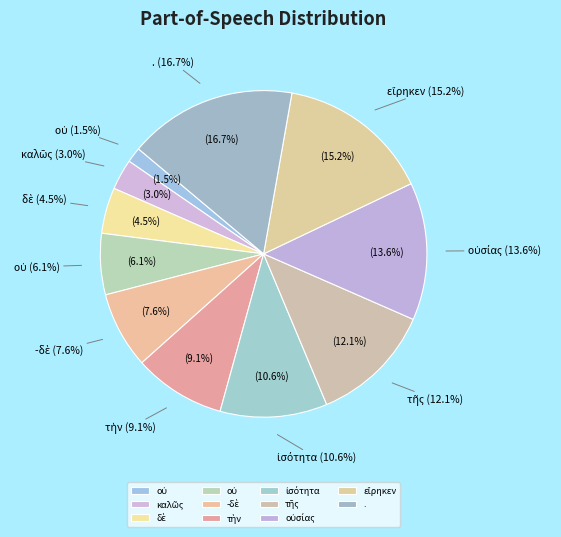

Combined, do οὐσίας and τὴν account for over 50%?

No